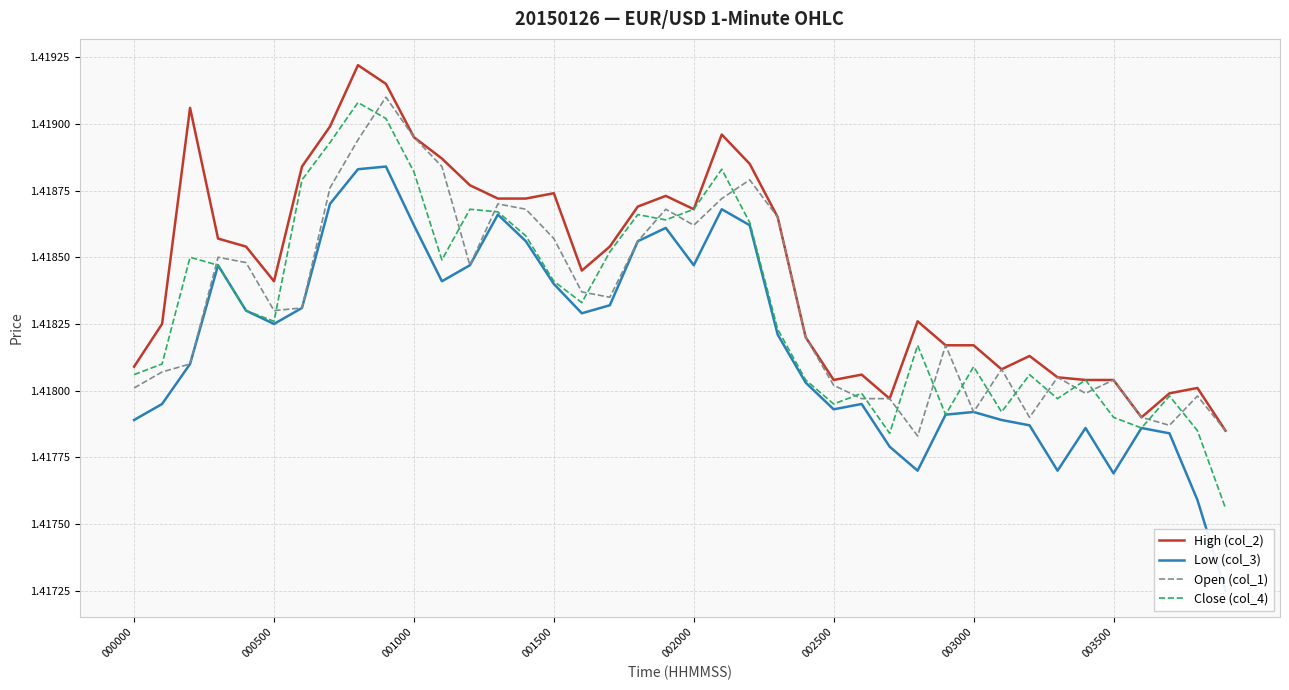

At 000000, list the series in order from largest to smallest.

High (col_2), Close (col_4), Open (col_1), Low (col_3)